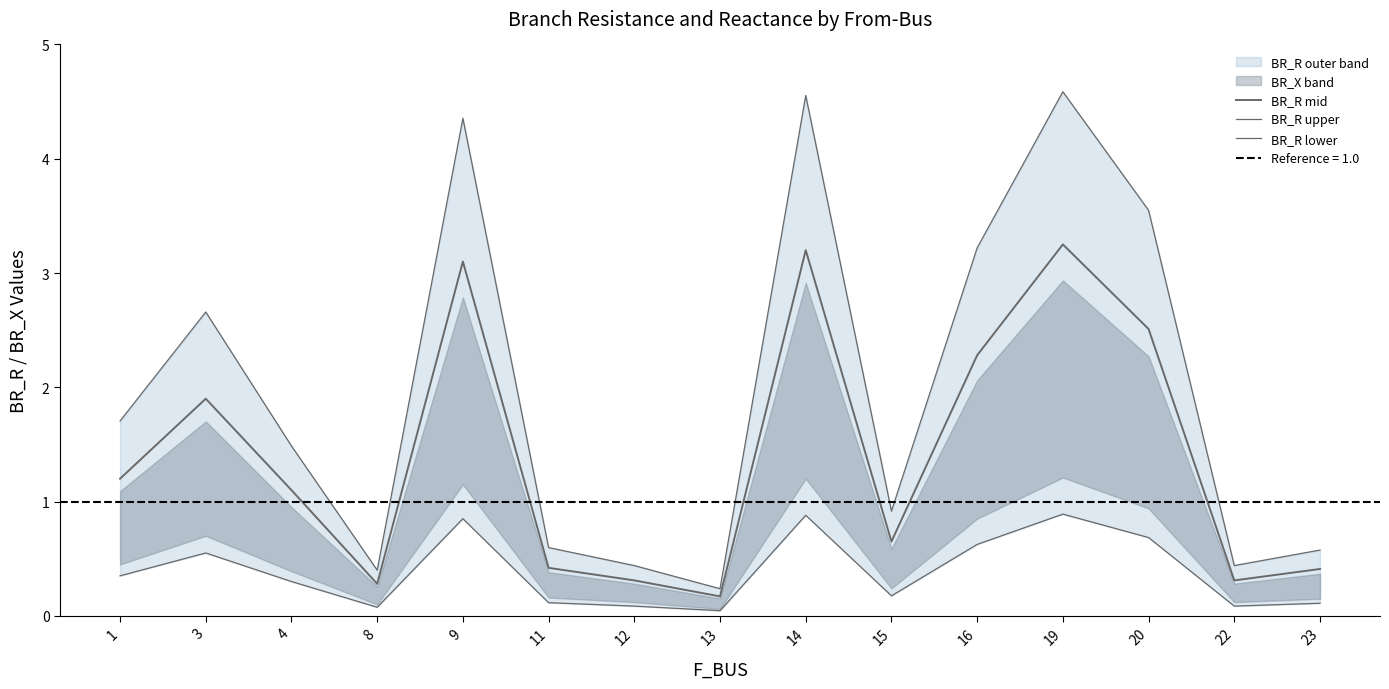

Reading left to right, what are all the values shown in this chart?

BR_R mid: 1=1.2	3=1.9	4=1.1	8=0.3	9=3.1	11=0.4	12=0.3	13=0.2	14=3.2	15=0.7	16=2.3	19=3.2	20=2.5	22=0.3	23=0.4
BR_R upper: 1=1.7	3=2.7	4=1.5	8=0.4	9=4.4	11=0.6	12=0.4	13=0.2	14=4.6	15=0.9	16=3.2	19=4.6	20=3.5	22=0.4	23=0.6
BR_R lower: 1=0.3	3=0.6	4=0.3	8=0.1	9=0.8	11=0.1	12=0.1	13=0.0	14=0.9	15=0.2	16=0.6	19=0.9	20=0.7	22=0.1	23=0.1